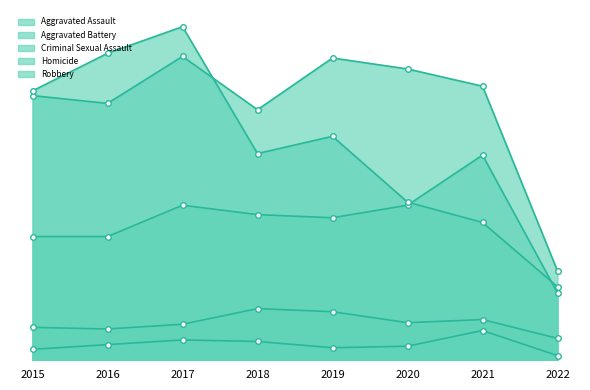

What is the greatest value displayed?

213